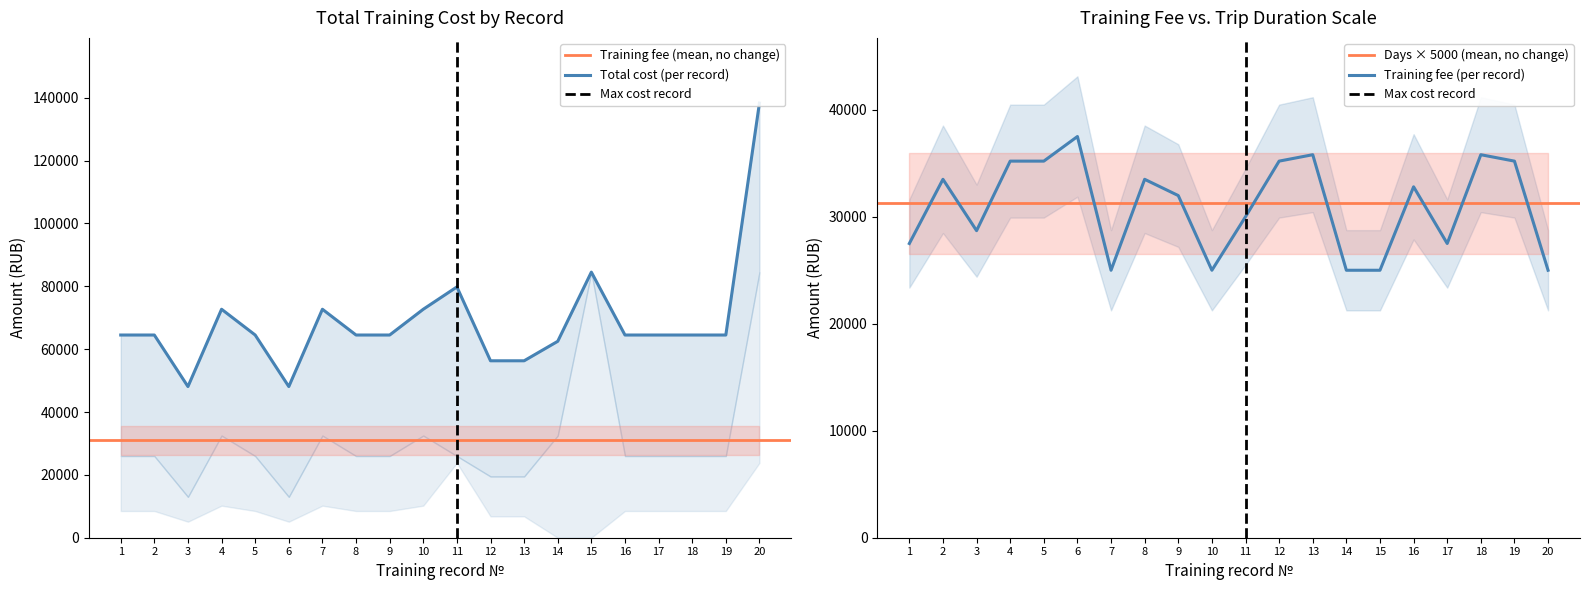

What is the maximum value for Training fee (per record)?

37500